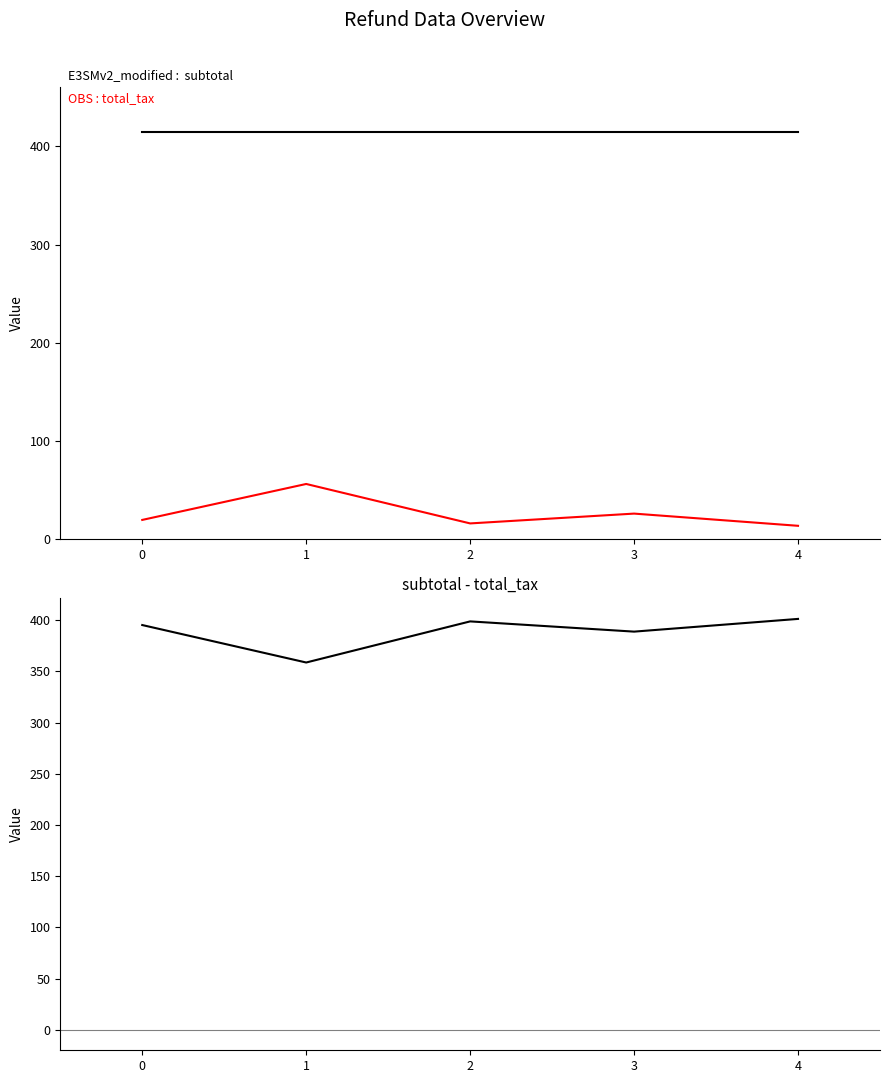

Reading left to right, extract all data points from this chart.

OBS : total_tax: 0=19.7	1=56.3	2=16.2	3=26.2	4=13.8
E3SMv2_modified : subtotal: 0=415.0	1=415.0	2=415.0	3=415.0	4=415.0
subtotal - total_tax: 0=395.3	1=358.7	2=398.8	3=388.8	4=401.2